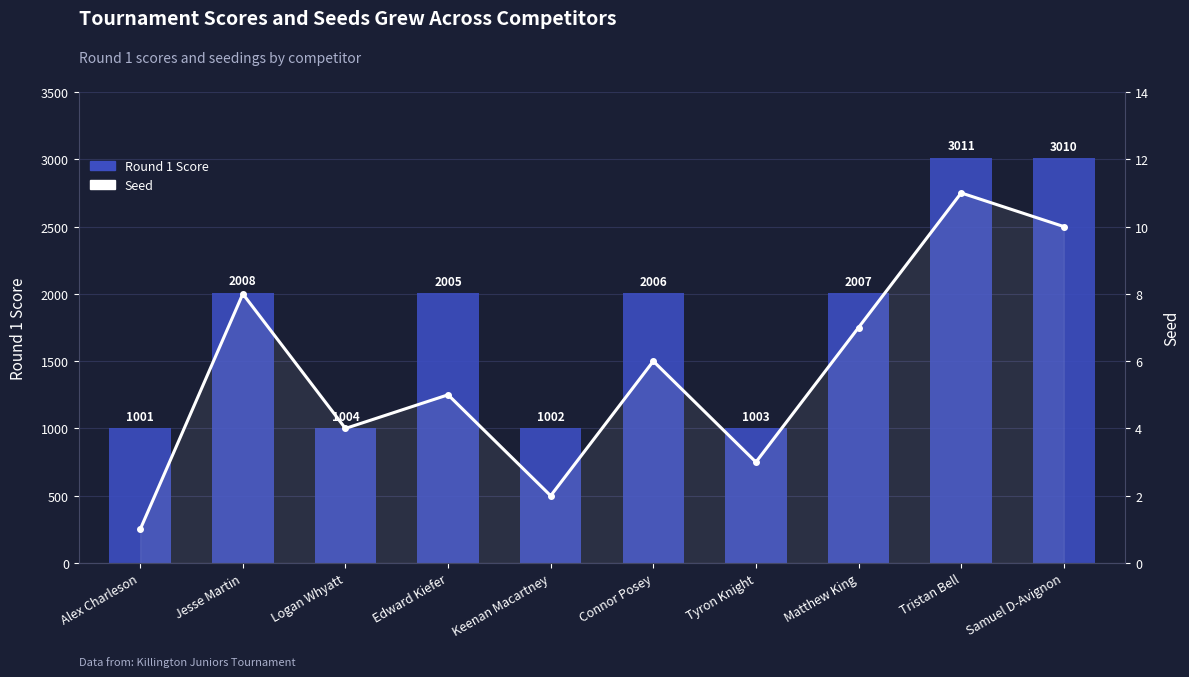

The value of Seed at Jesse Martin is 13. True or false?

False